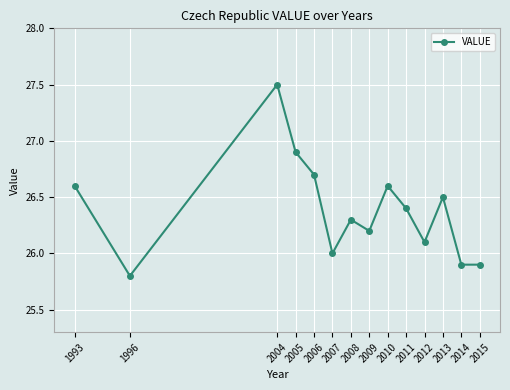

What is the difference between the second highest and minimum values?

1.1